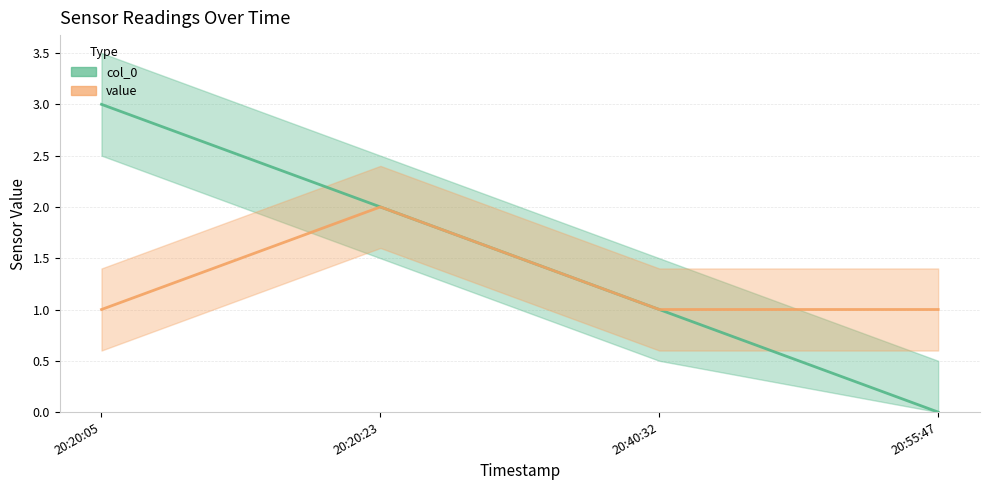

Reading right to left, what are all the values shown in this chart?

col_0: 20:55:47=0	20:40:32=1	20:20:23=2	20:20:05=3
value: 20:55:47=1	20:40:32=1	20:20:23=2	20:20:05=1